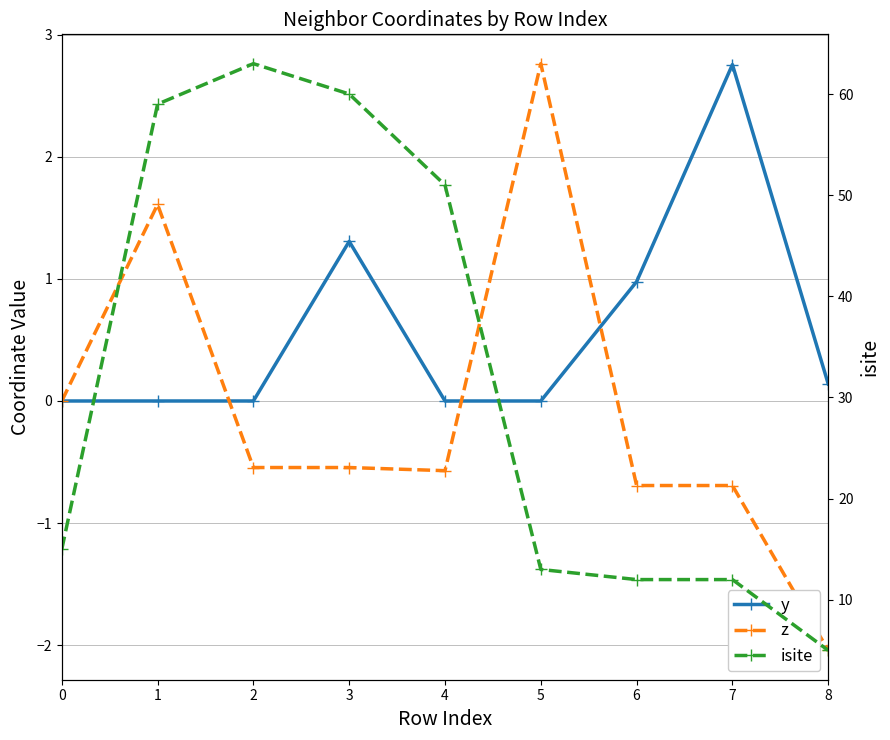

Reading left to right, extract all data points from this chart.

y: 0.0	0.0	-0.0	1.3	0.0	-0.0	1.0	2.8	0.1
z: 0.0	1.6	-0.5	-0.5	-0.6	2.8	-0.7	-0.7	-2.0
isite: 15.0	59.0	63.0	60.0	51.0	13.0	12.0	12.0	5.0